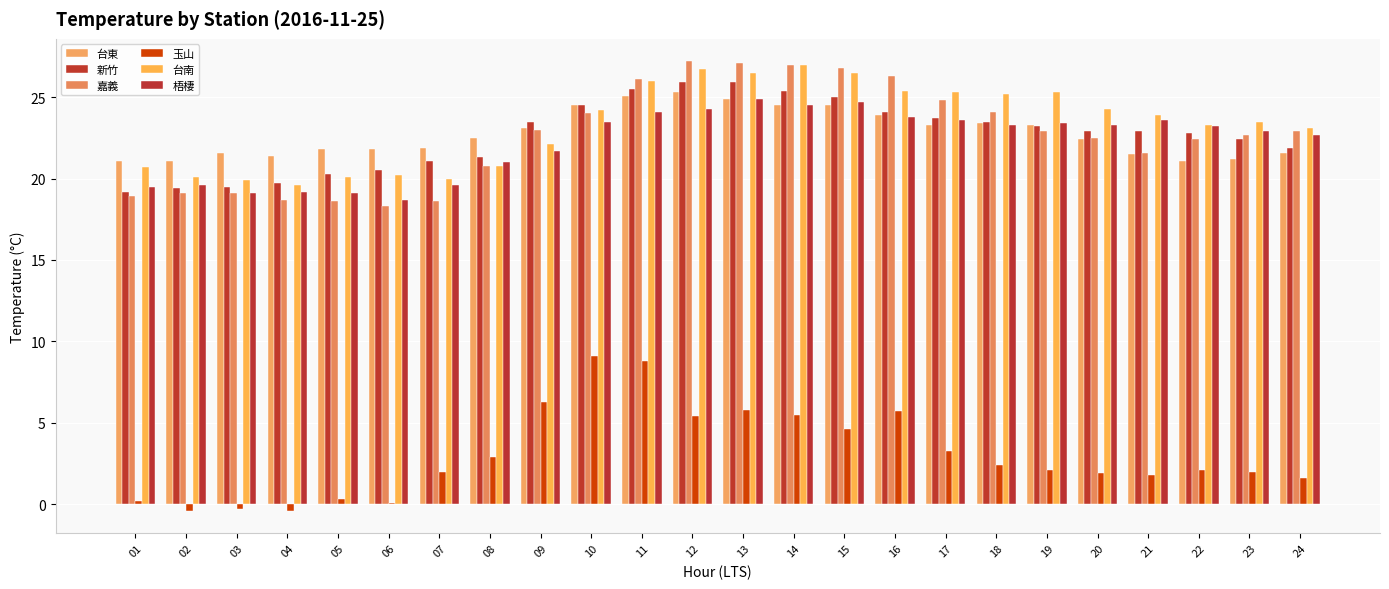

What is the value of the 梧棲 bar at the 15th from the left?

24.7